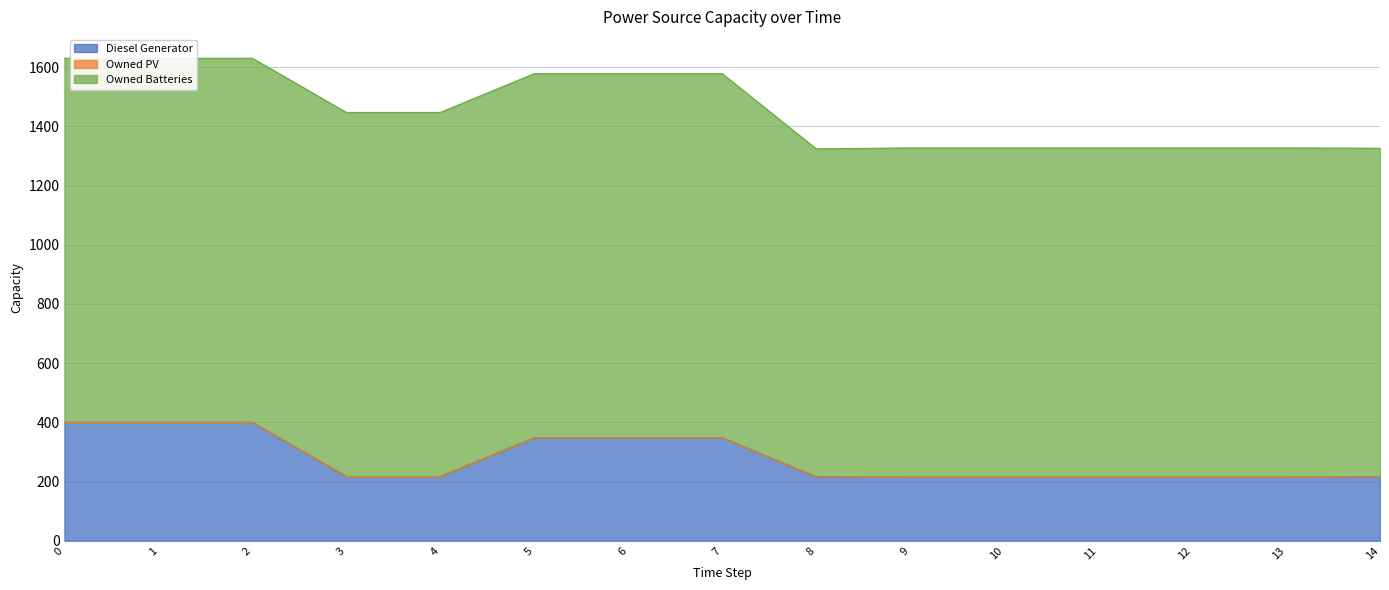

What is the sum of all Owned Batteries values?

17608